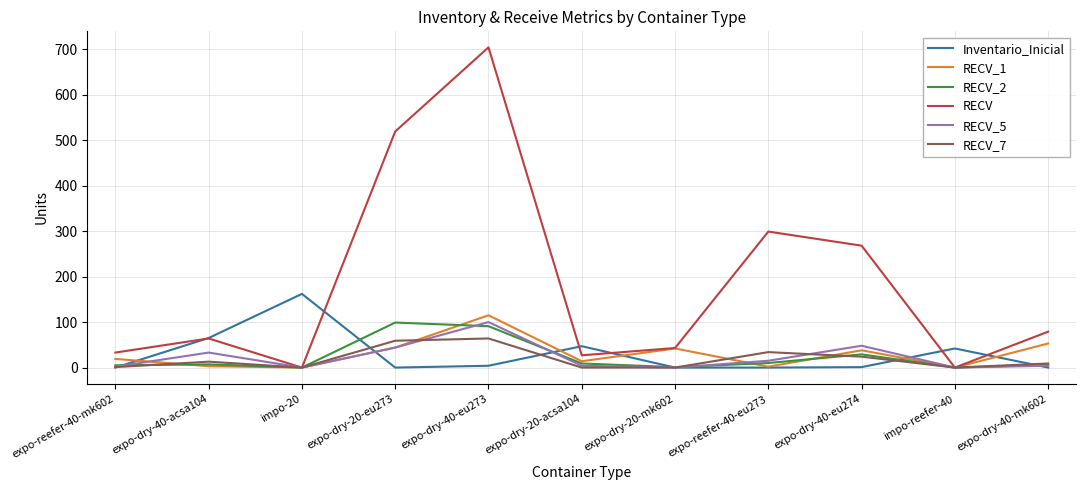

At which category is the sum across all series the highest?

expo-dry-40-eu273